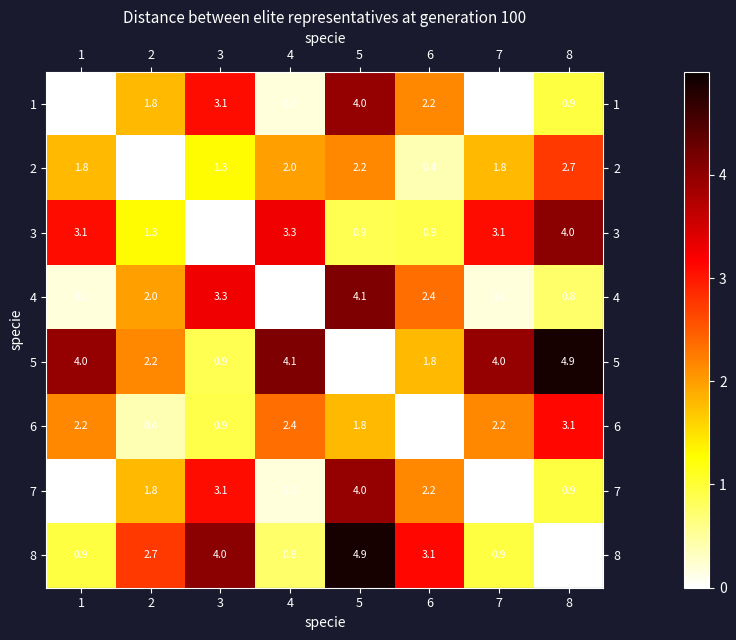

What value does the 4 series have at 5?

4.1